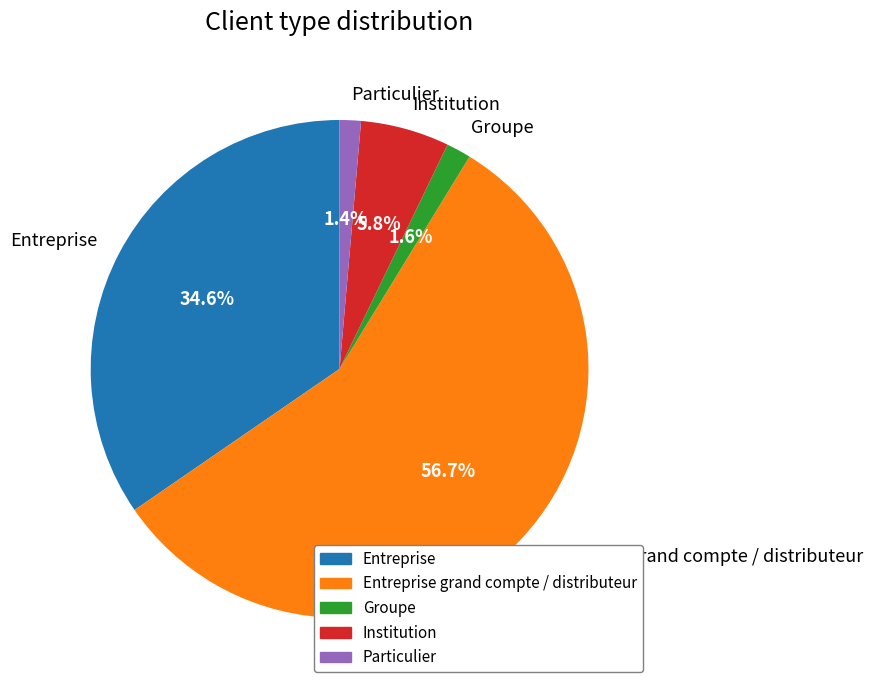

Do Entreprise and Institution together represent more than half of the pie?

No